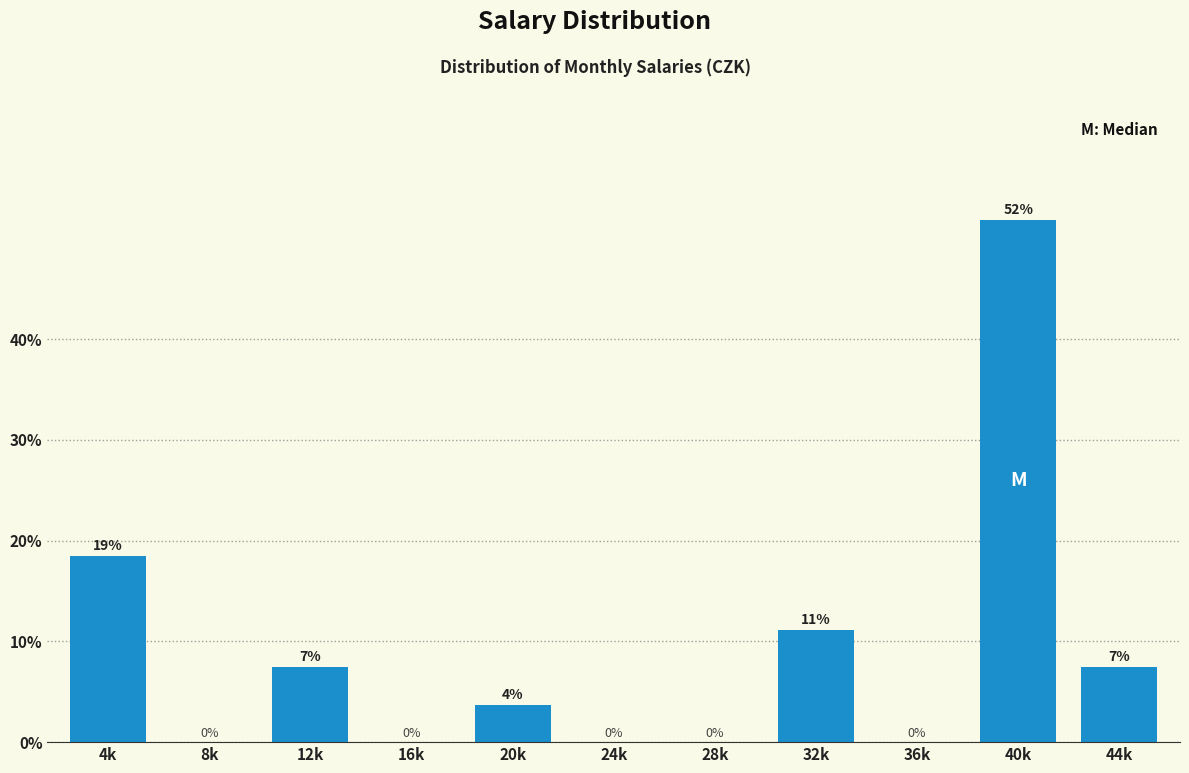

The chart shows a value of 4.7 at 44k. True or false?

False